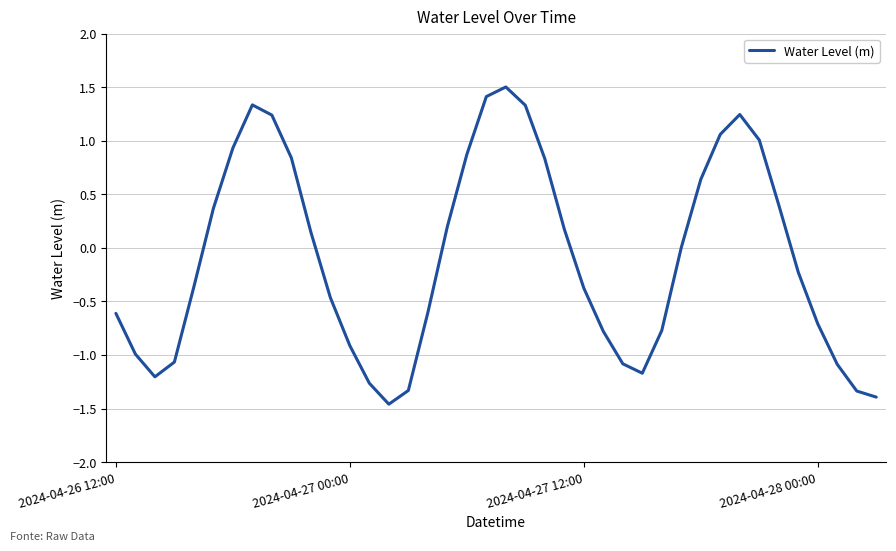

What is the maximum value shown in the chart?

1.5